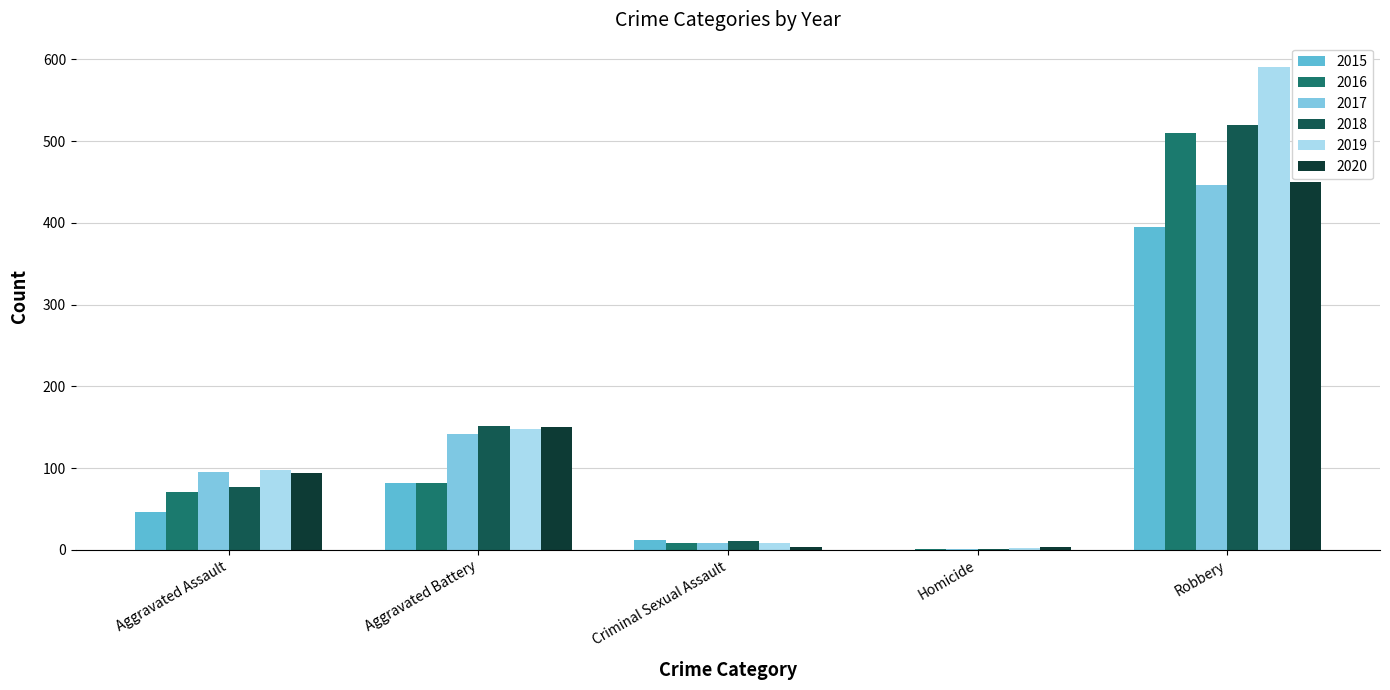

Is the value of 2018 at Aggravated Battery greater than the value of 2020 at Criminal Sexual Assault?

Yes